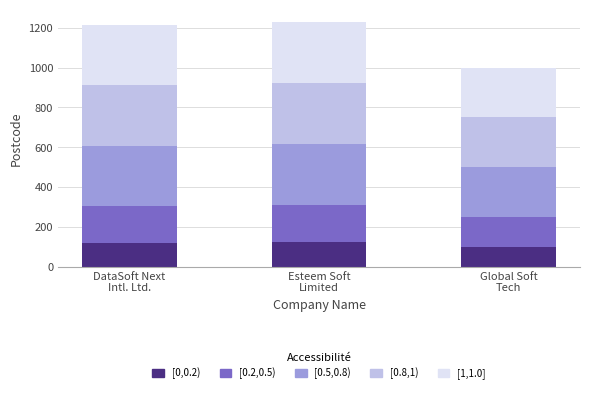

What is the minimum value for [0,0.2)?

100.0